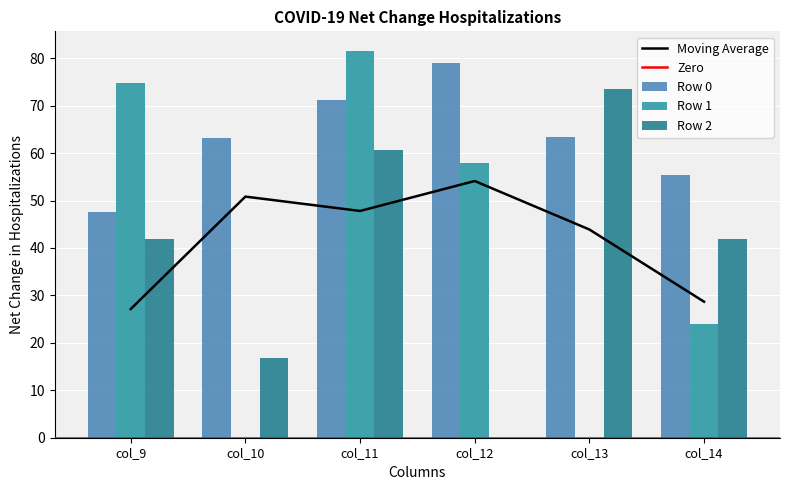

At how many categories does at least one series exceed 32?

6